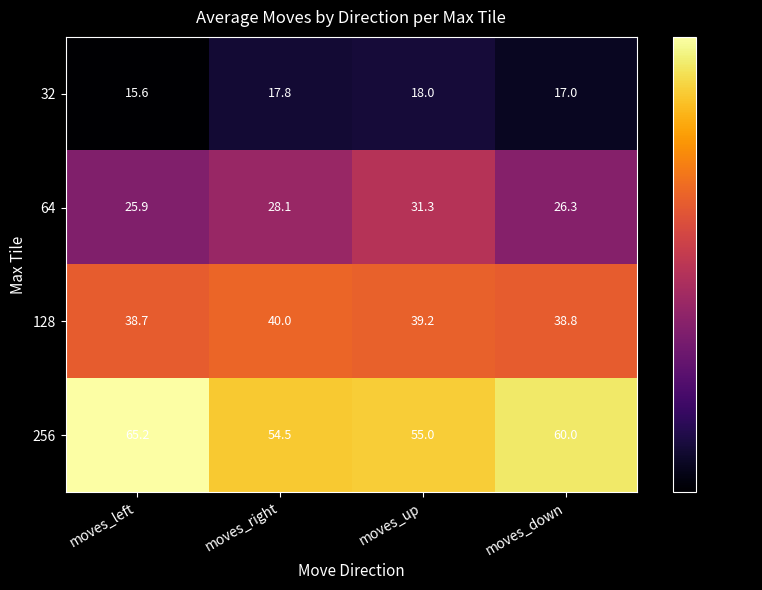

What is the greatest value displayed?

65.2